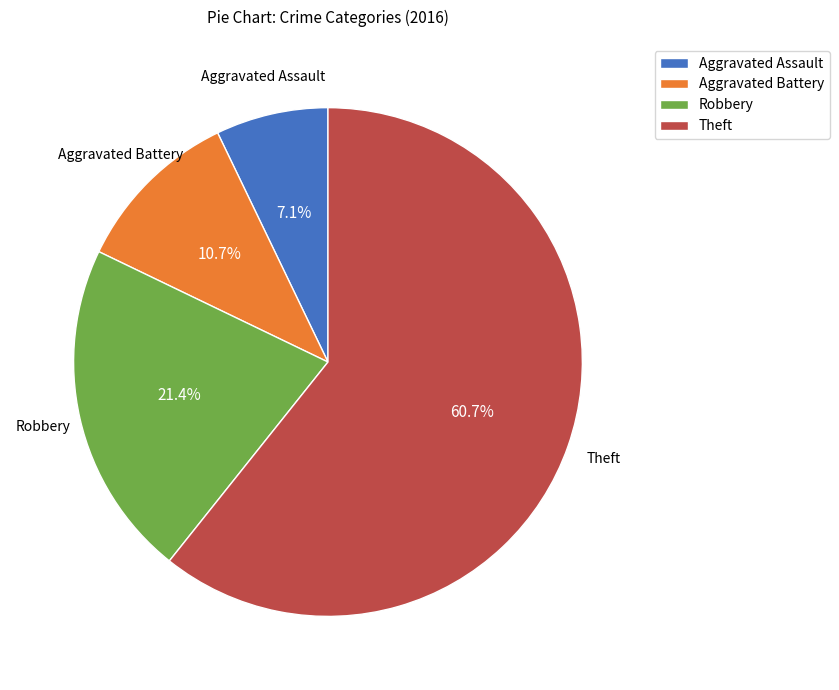

Count the number of slices in the pie.

4